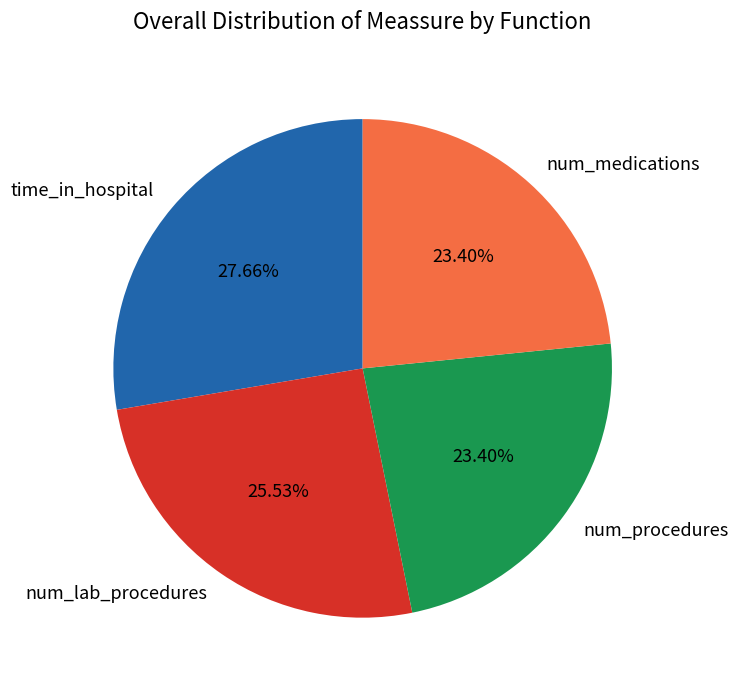

Which category has the biggest portion of the pie?

time_in_hospital